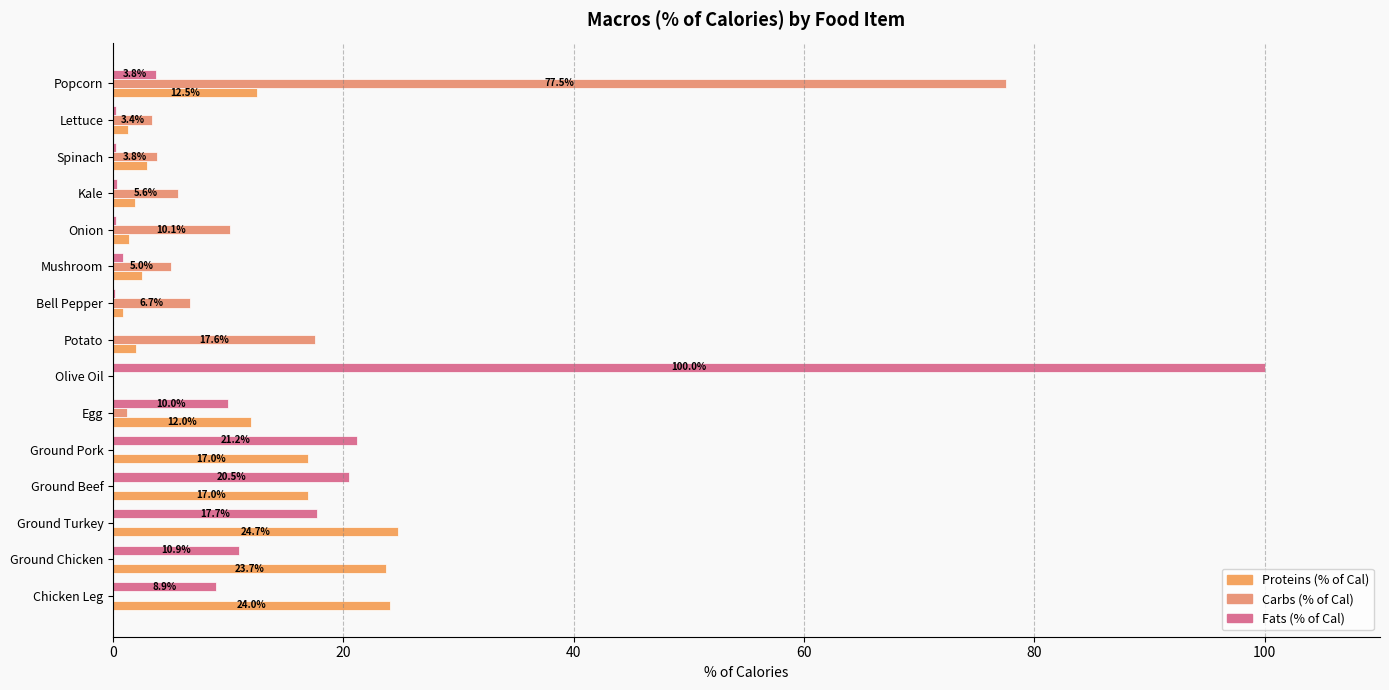

Count the number of data series in this chart.

3